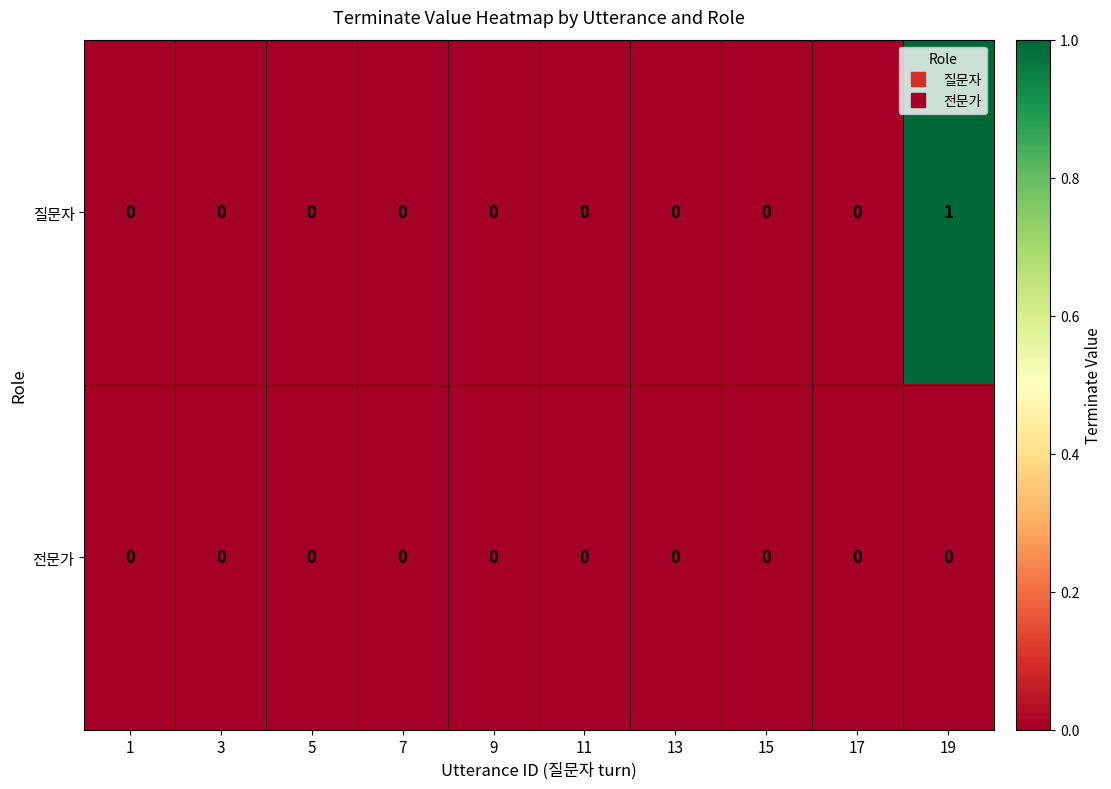

What is the maximum value shown in the chart?

1